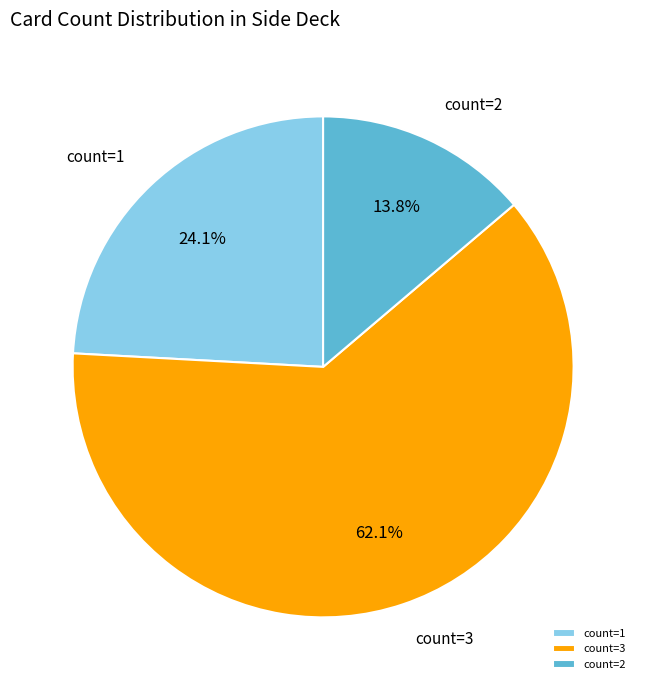

How many segments does this pie chart have?

3